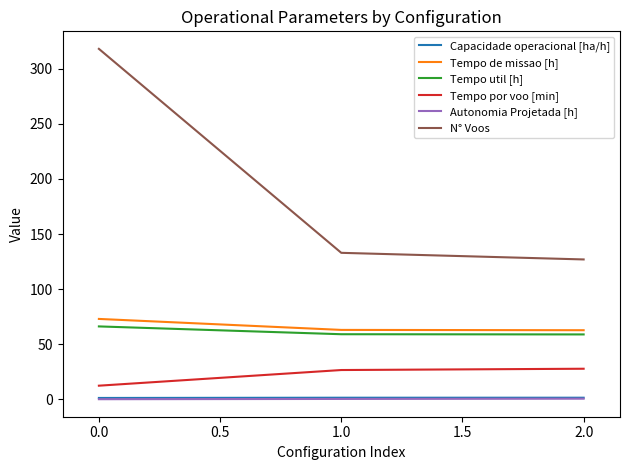

Does the chart have visible grid lines?

No